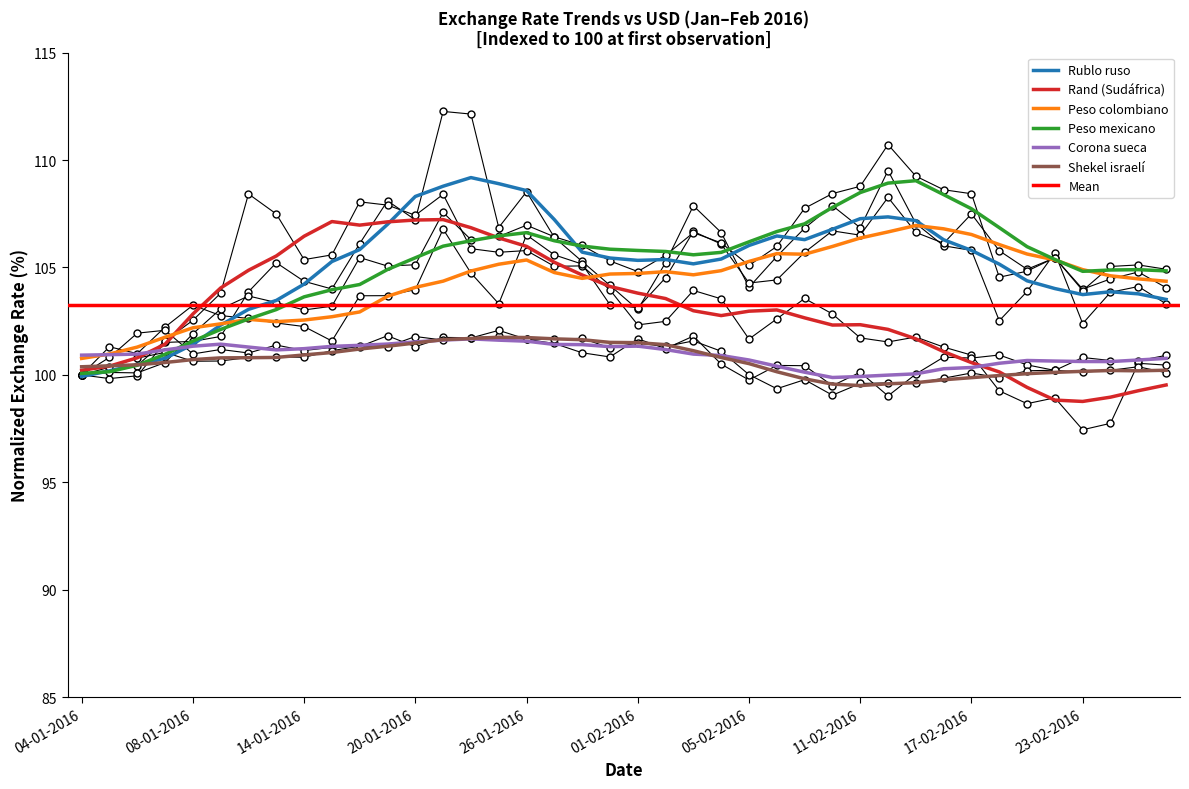

What is the sum of the Corona sueca values at 22-02-2016 and 09-02-2016?

200.6